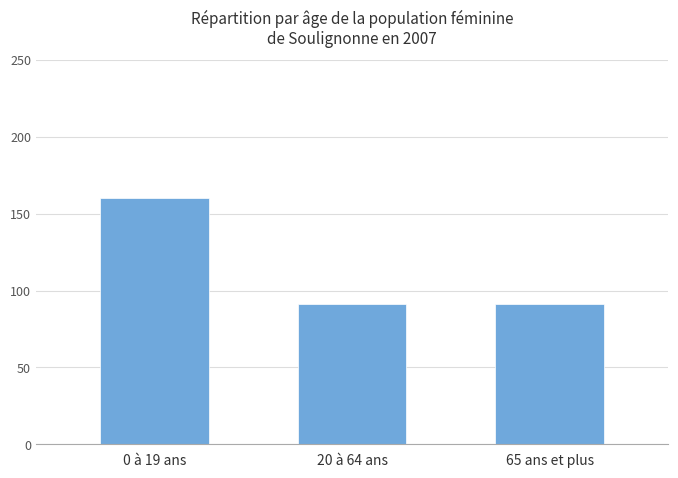

What position from the right is 65 ans et plus?

1